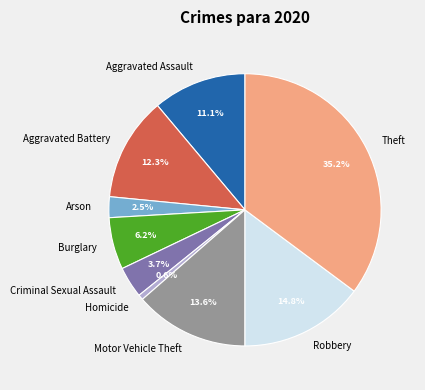

To the nearest percent, what is the combined percentage of Arson and Aggravated Assault?

14%